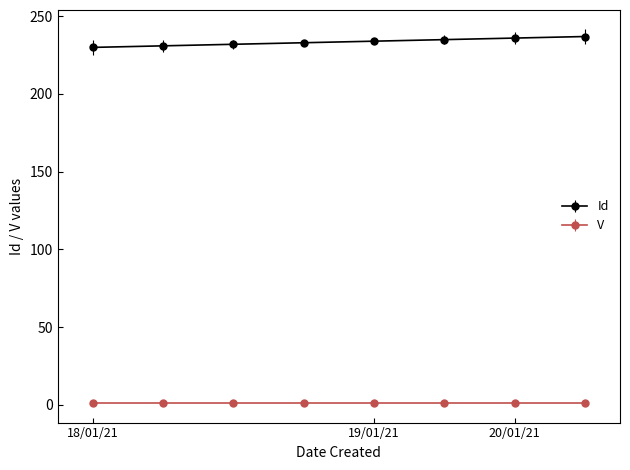

True or false: Id and V cross at least once.

False